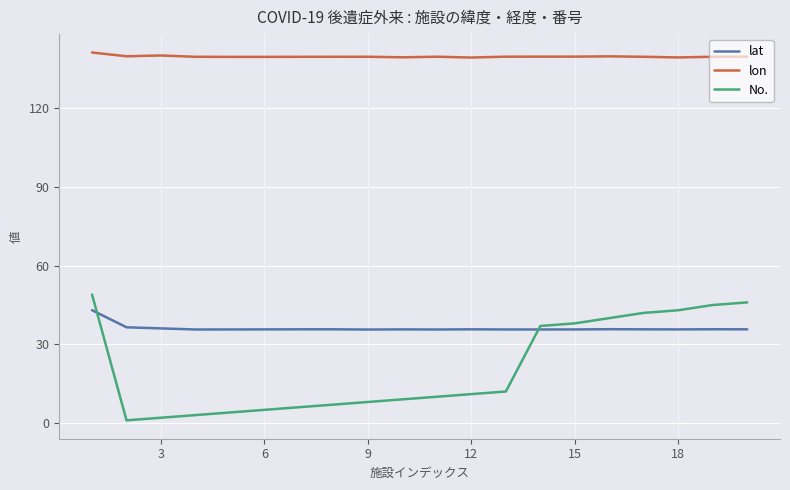

True or false: lat and lon intersect in this chart.

False